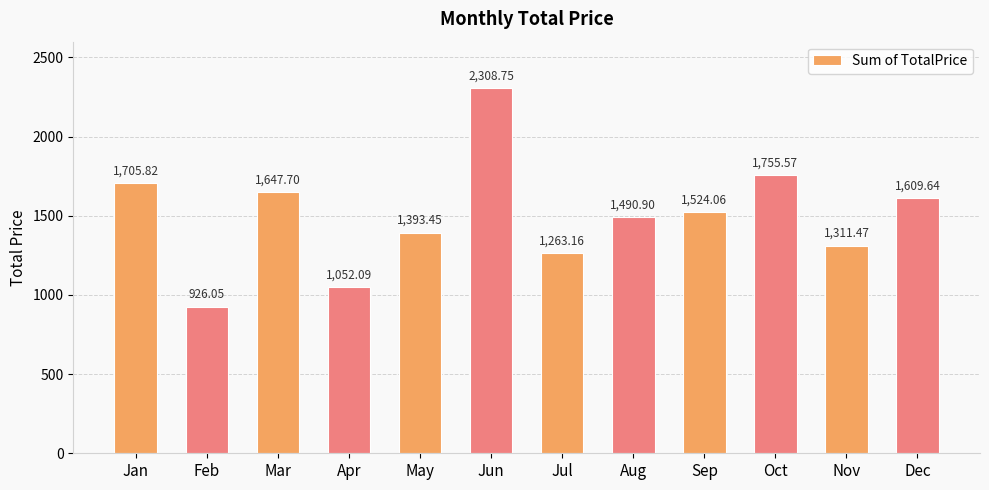

How many values are below 1524?

6